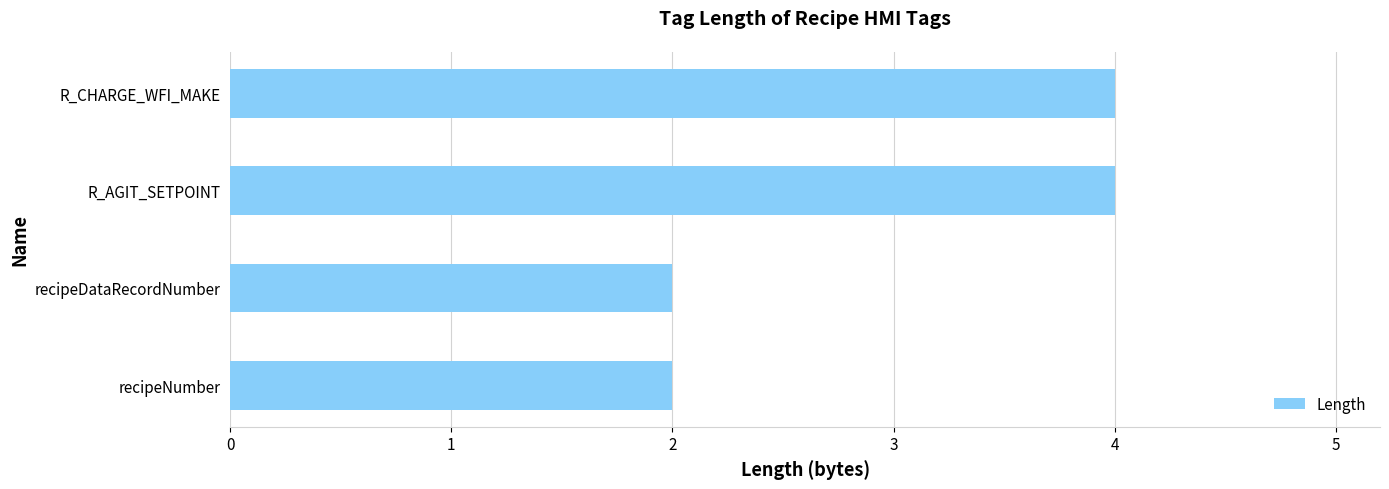

What is the change in value from recipeNumber to R_AGIT_SETPOINT?

+2